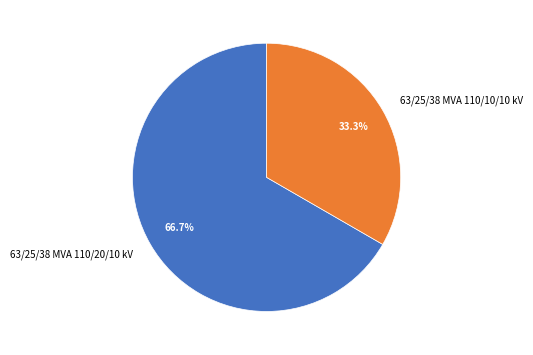

Count the number of slices in the pie.

2